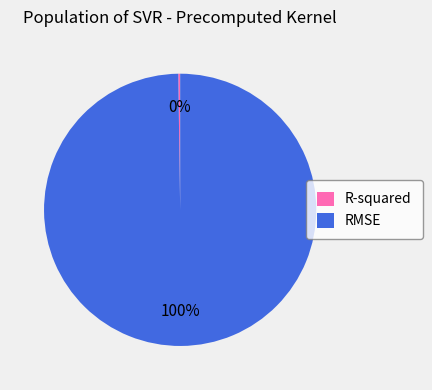

To the nearest percent, what is the average slice percentage?

50%